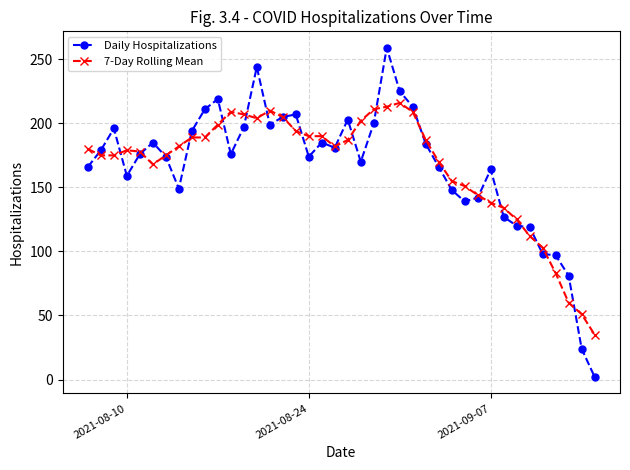

What is the highest value of the Daily Hospitalizations series?

259